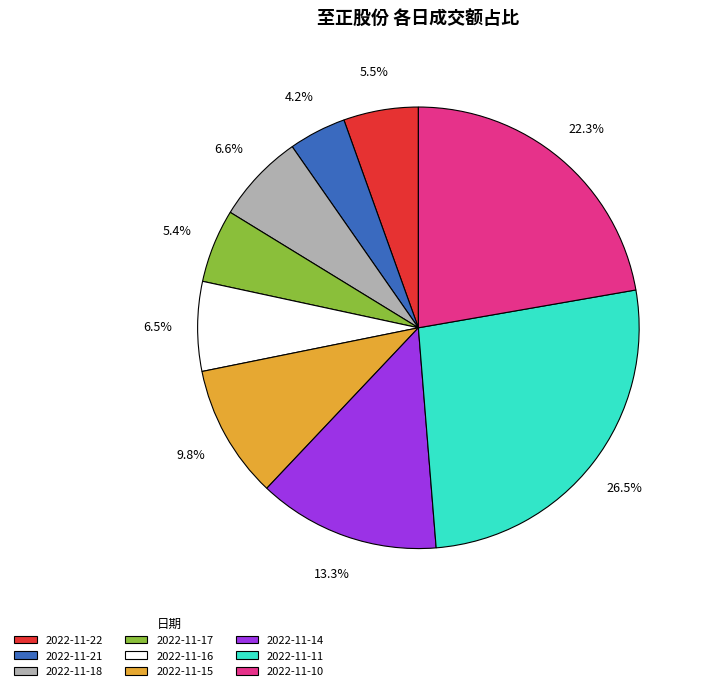

Between 2022-11-18 and 2022-11-10, which is larger?

2022-11-10